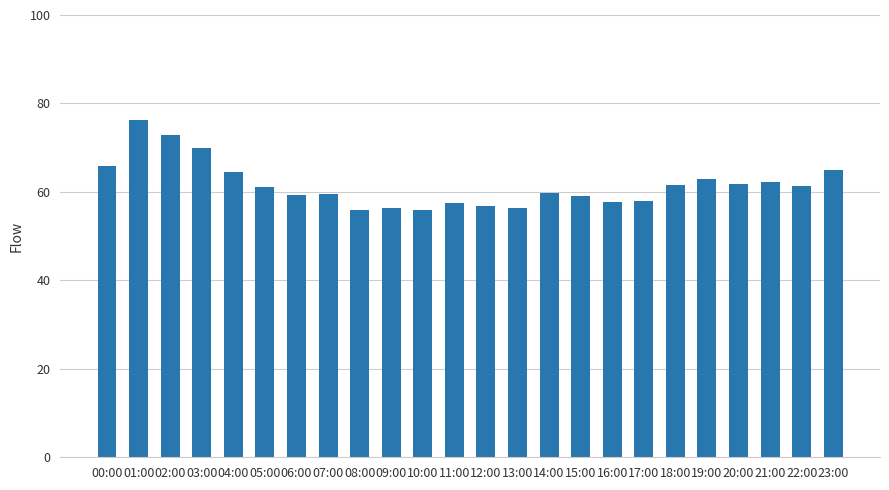

True or false: the data shows 61.7 at 20:00.

True